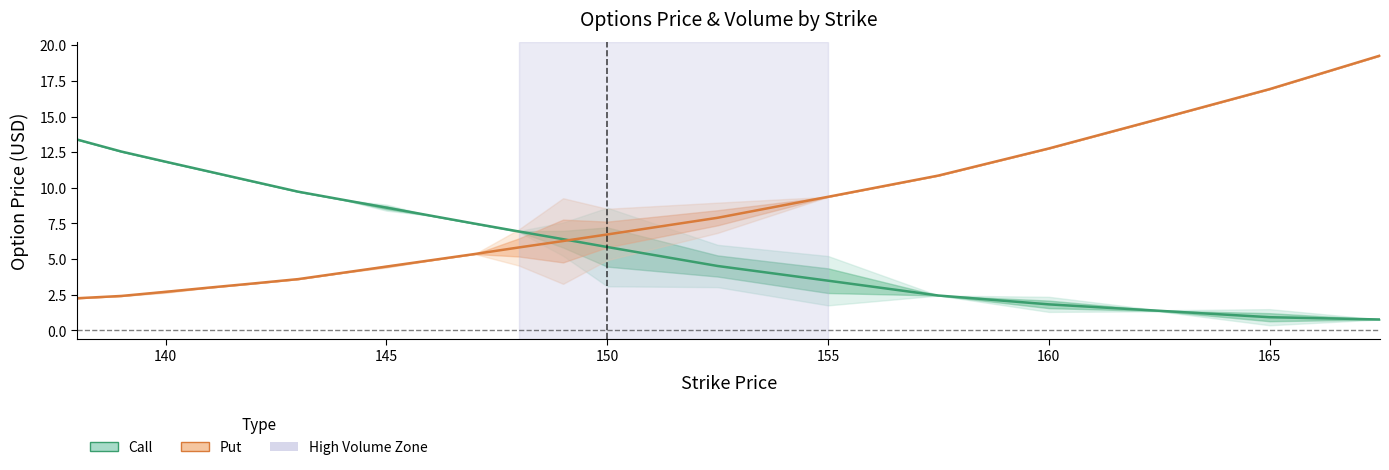

Is the value of Put at 145.0 greater than the value of Call at 140.0?

No